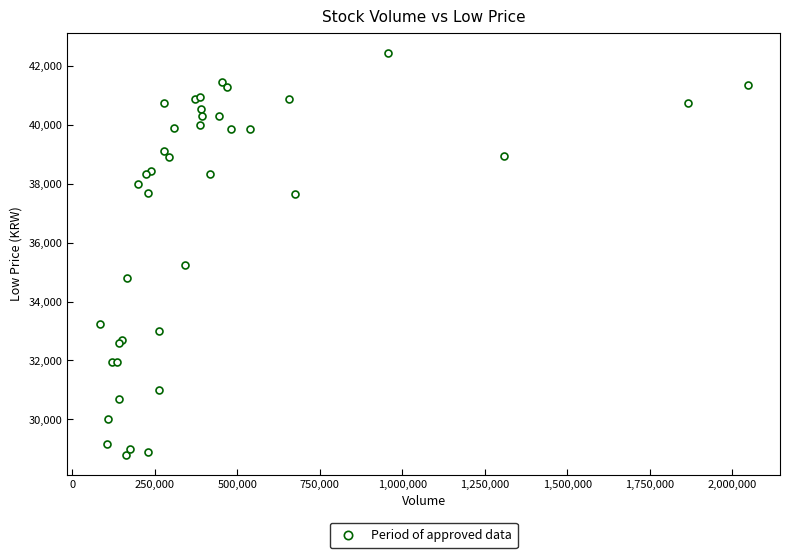

What Y value in the scatter plot is closest to 35625?

35250